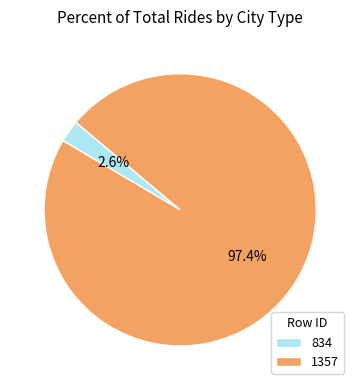

Combined, do 834 and 1357 account for over 50%?

Yes